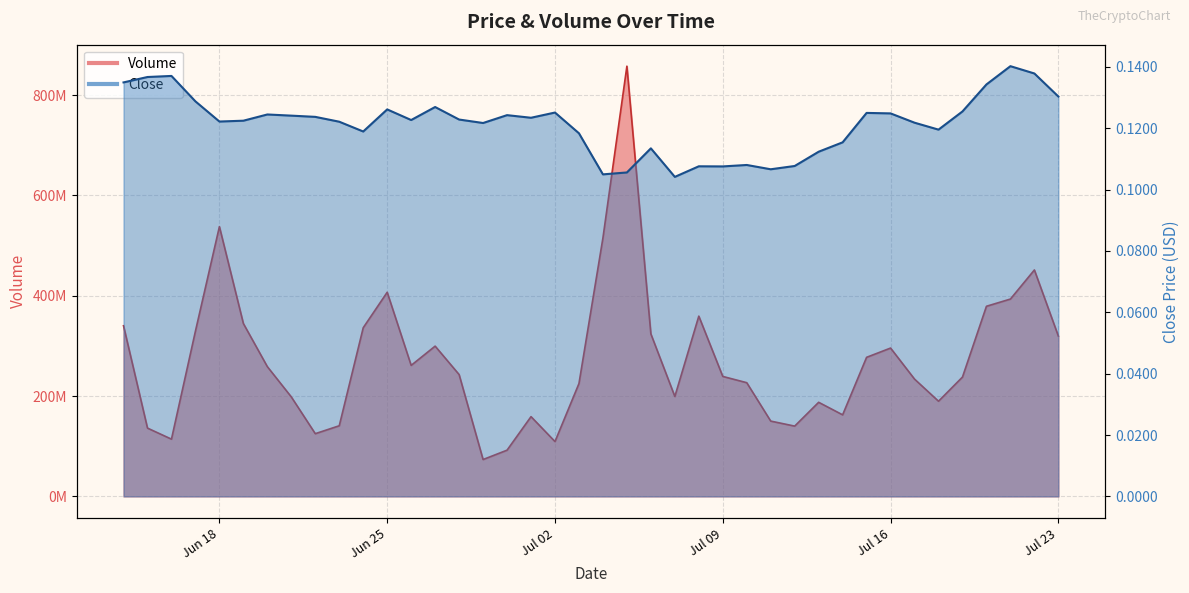

True or false: Volume and Close intersect in this chart.

False